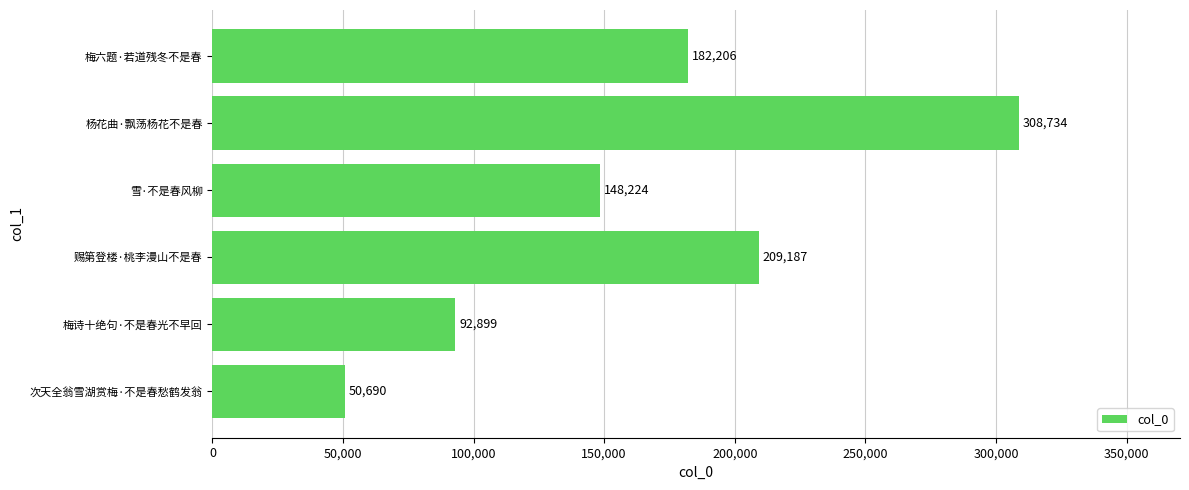

Reading bottom to top, list all the values displayed in this chart.

次天全翁雪湖赏梅·不是春愁鹤发翁=50690	梅诗十绝句·不是春光不早回=92899	赐第登楼·桃李漫山不是春=209187	雪·不是春风柳=148224	杨花曲·飘荡杨花不是春=308734	梅六题·若道残冬不是春=182206